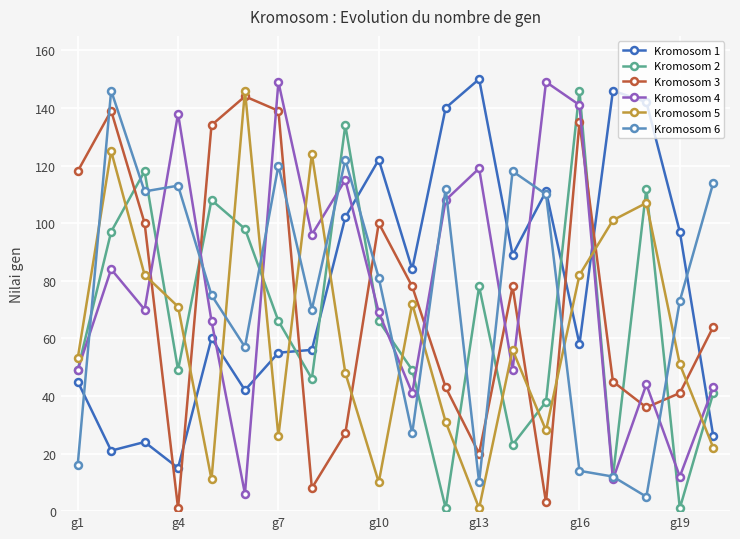

True or false: Kromosom 3 and Kromosom 2 cross at least once.

True